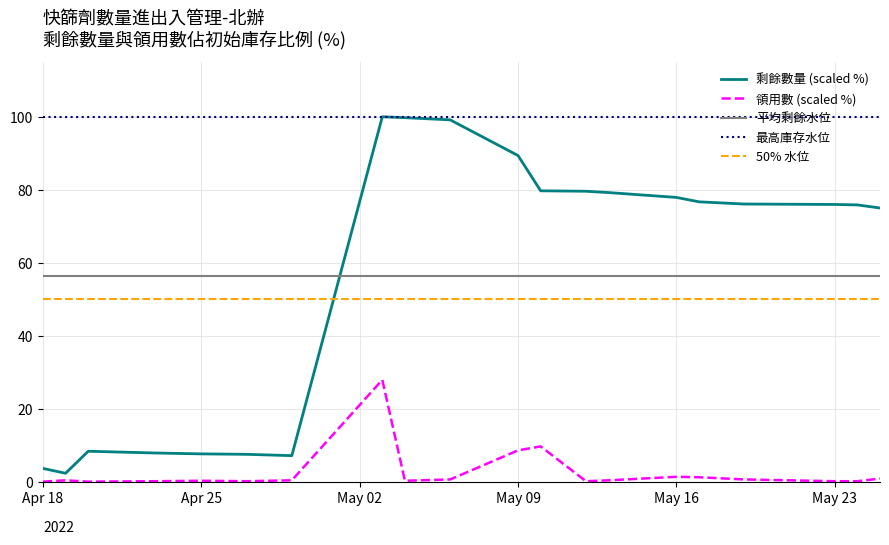

Rank the series by their average value, from lowest to highest.

領用數, 剩餘數量